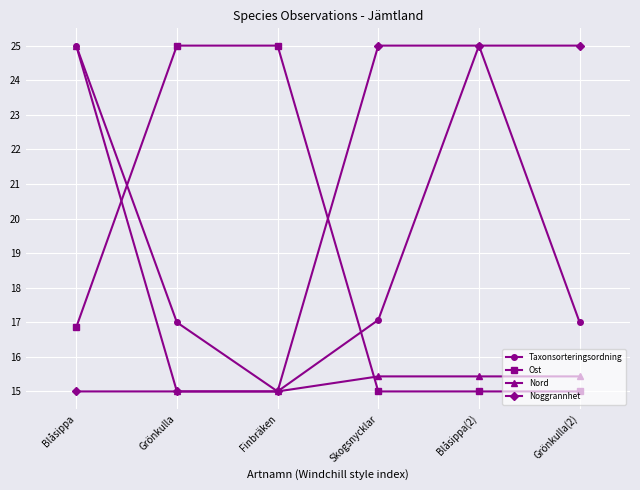

What is the average value of the Noggrannhet series?

20.0